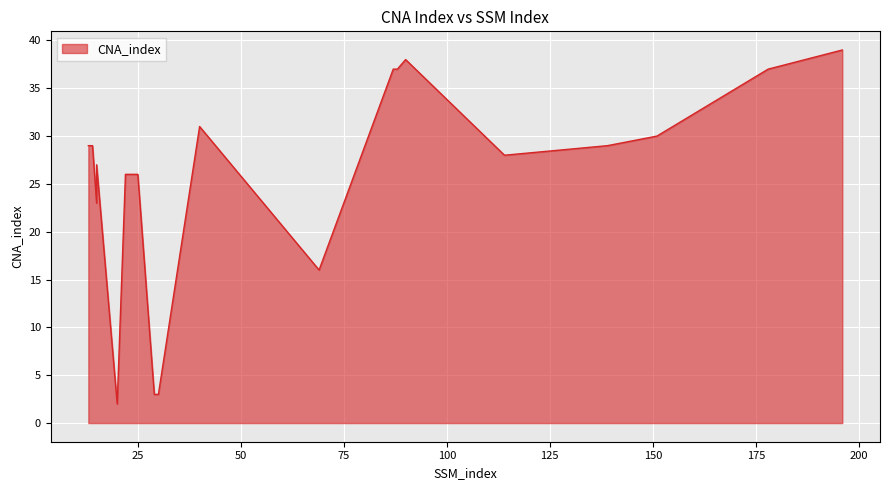

True or false: there are more than 2 points higher than both neighbors.

True